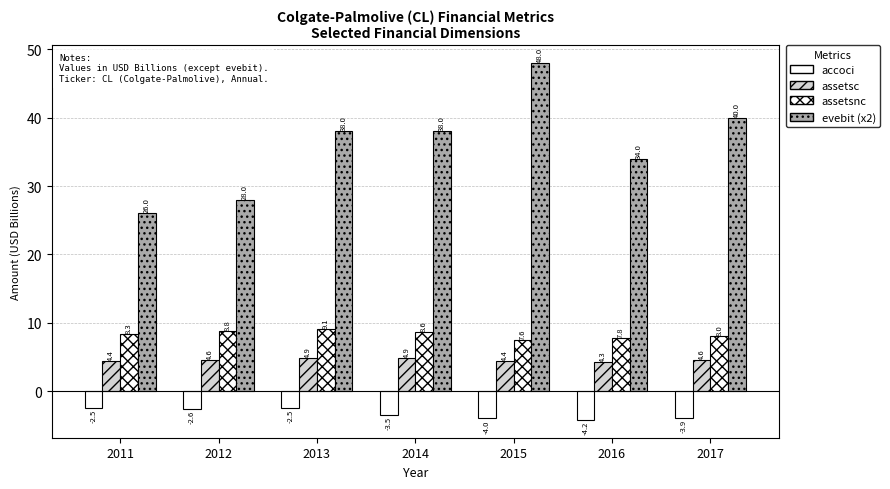

What is the value of the accoci bar at the 7th from the left?

-3.9